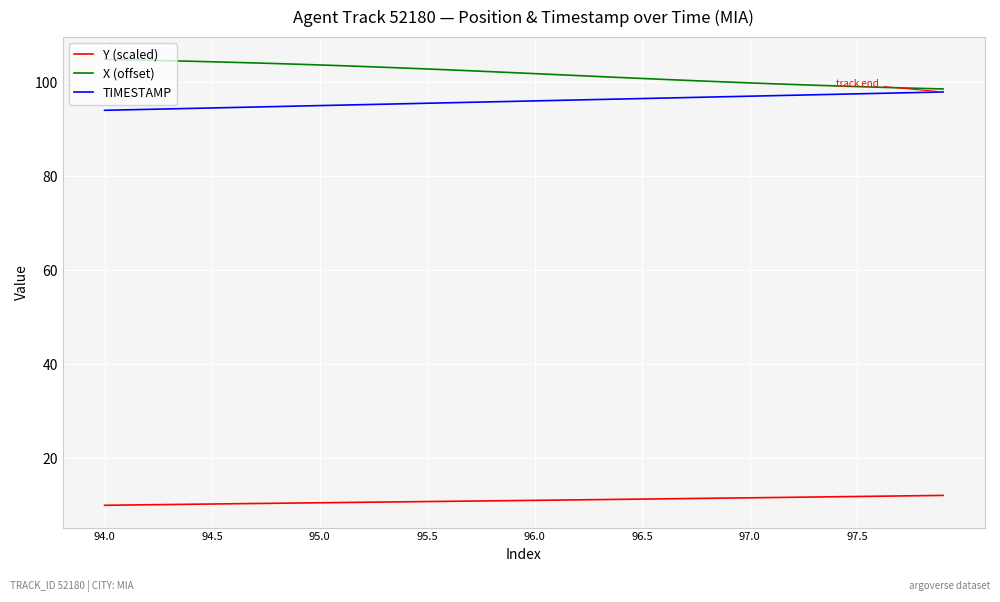

List the series in order of their peak value, lowest first.

Y (scaled), TIMESTAMP, X (offset)